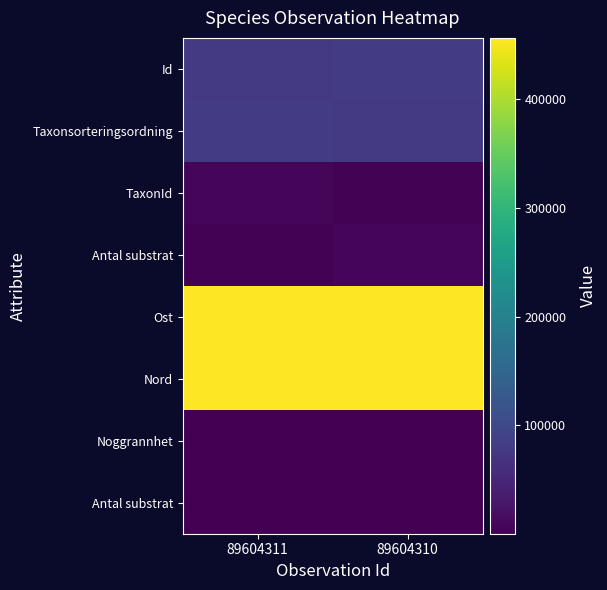

Which label corresponds to the smallest value in the chart?

89604311